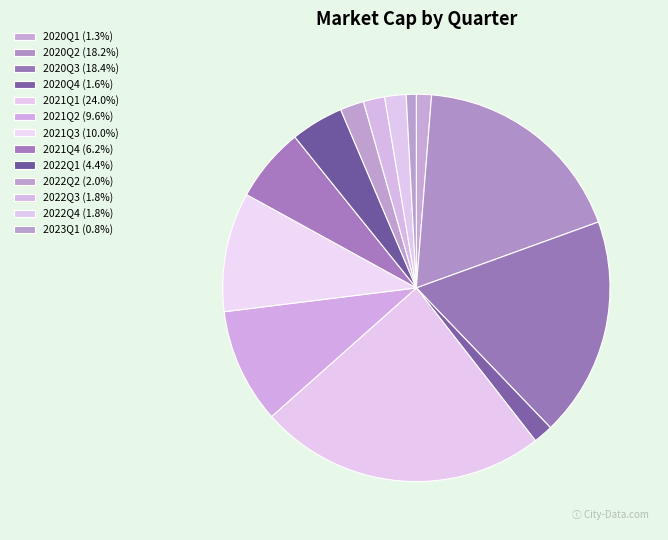

What is the change in value from 2020Q3 to 2020Q4?

-884683298.5